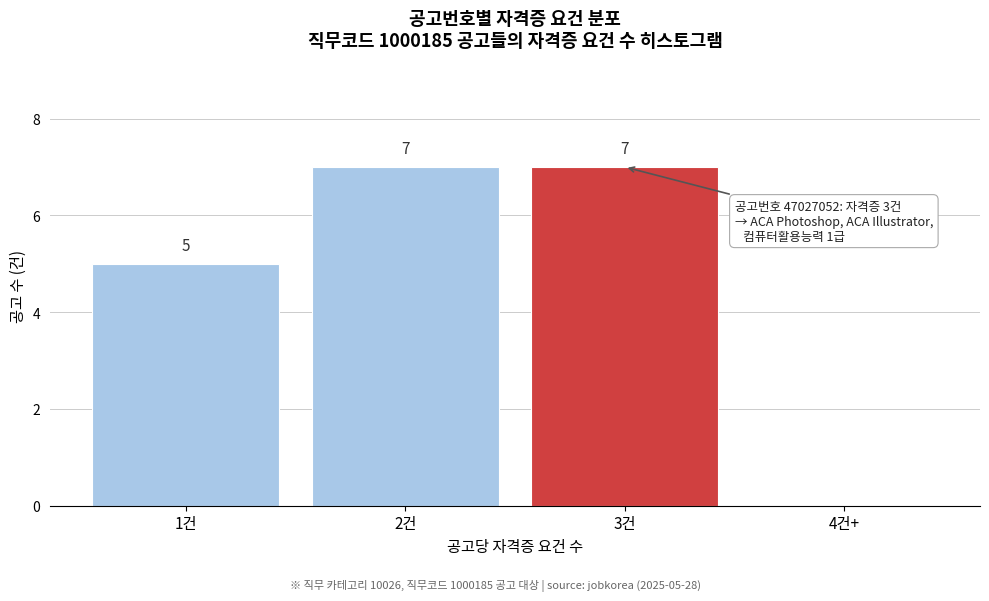

Reading left to right, what are all the values shown in this chart?

1건=5	2건=7	3건=7	4건+=0